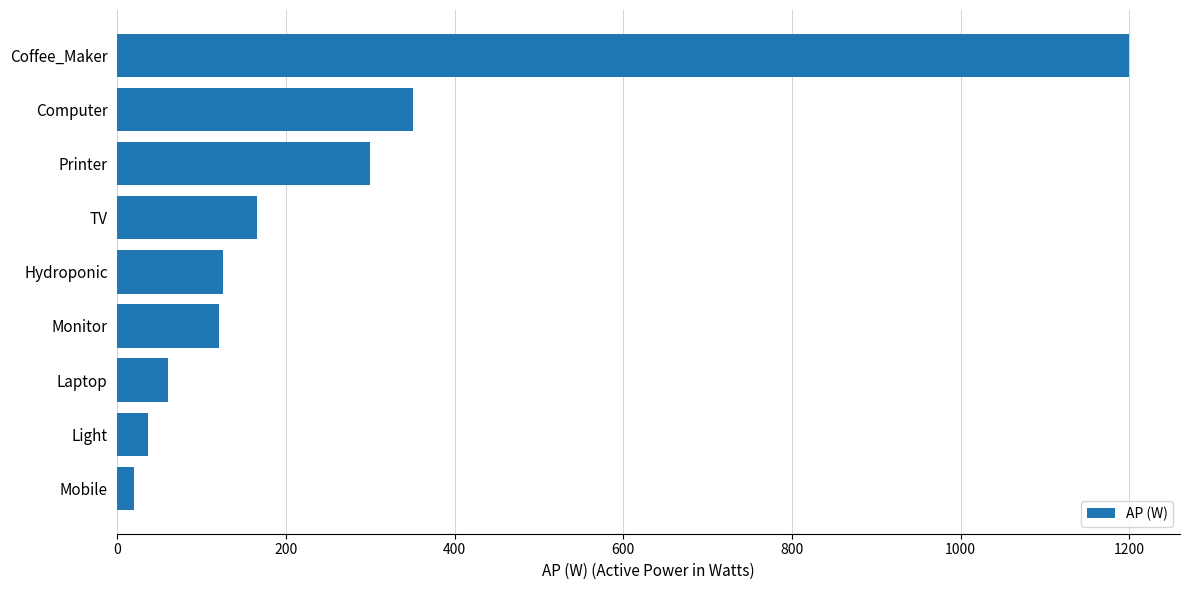

At which label is the value closest to 610?

Computer